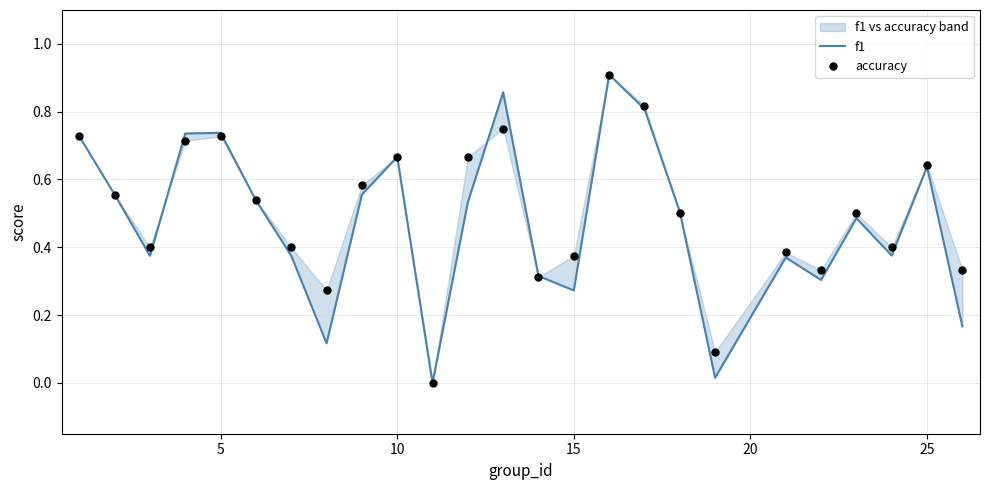

Is the value of f1 at 17 greater than the value of accuracy at 0?

No